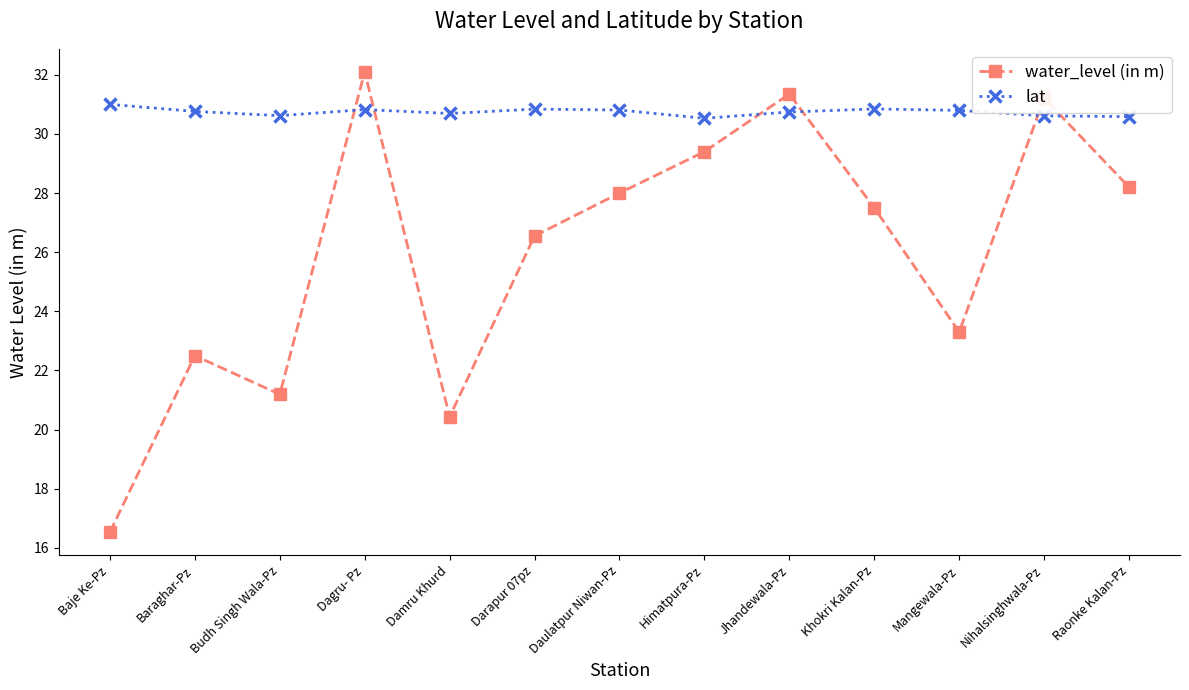

At how many categories does at least one series exceed 18?

13